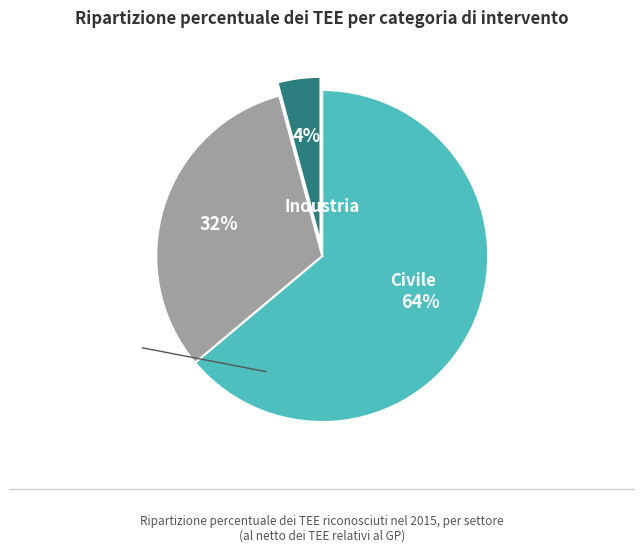

To the nearest percent, what is the average slice percentage?

33%